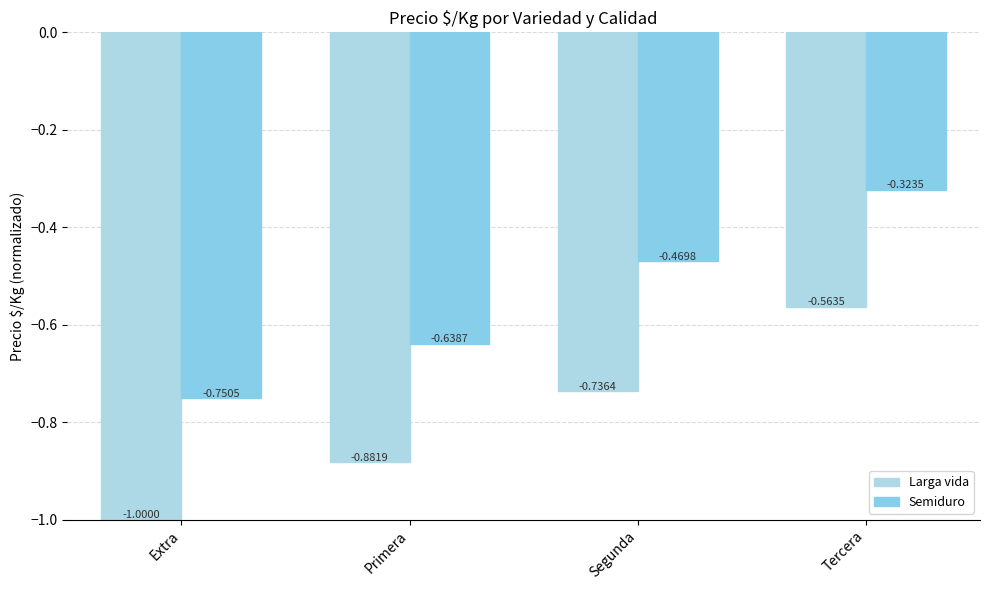

Which series has the largest total across all categories?

Semiduro